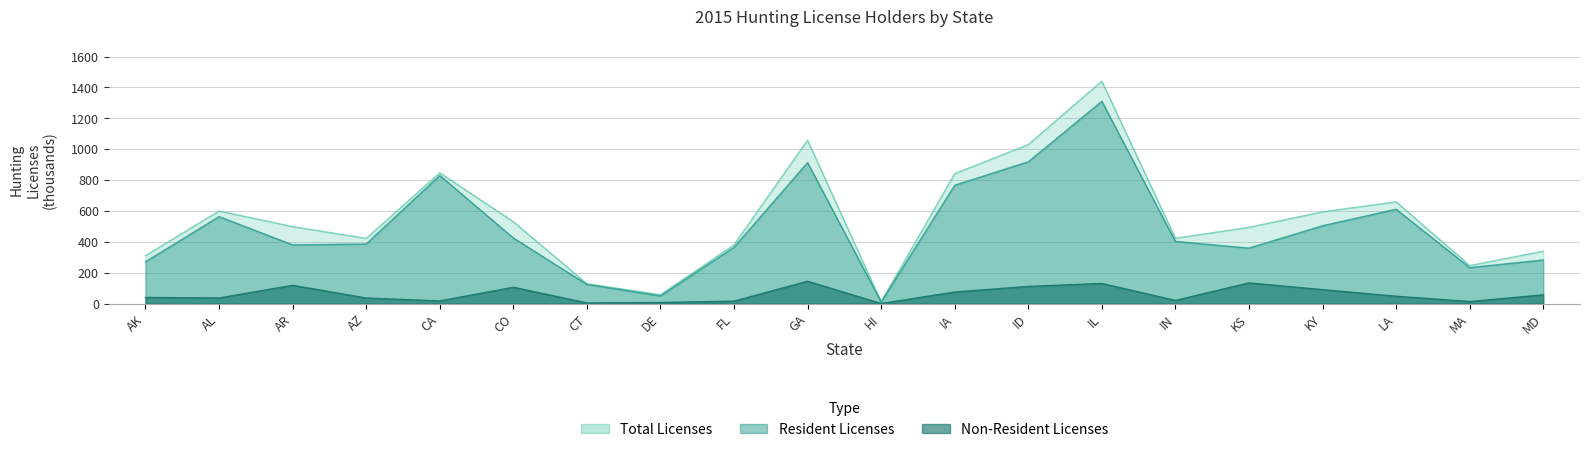

At which category does Resident Licenses reach its first local peak?

AL